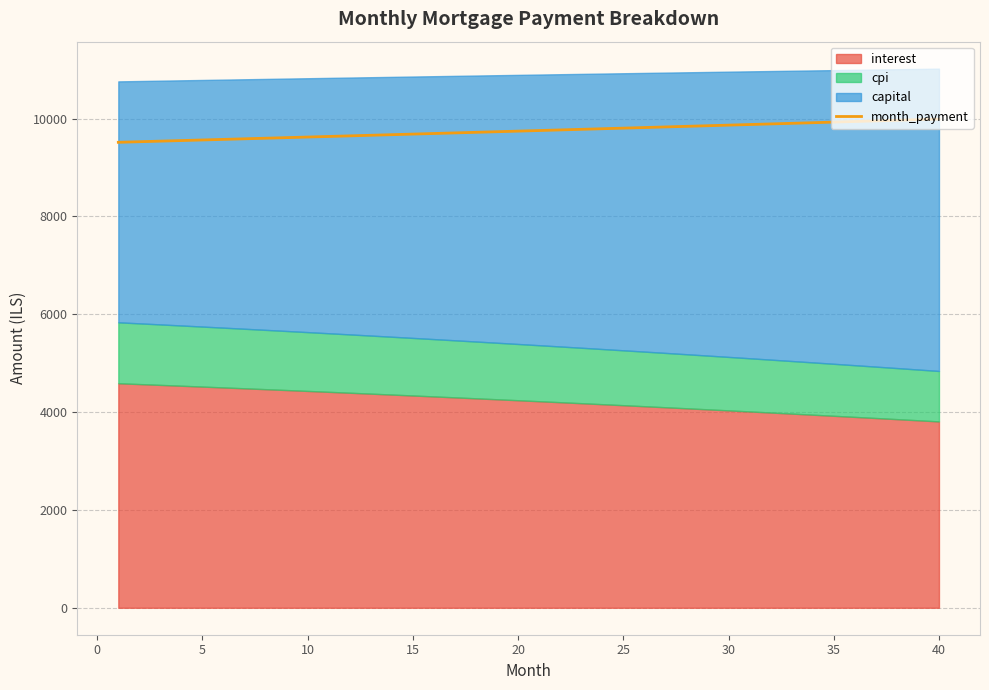

Reading left to right, what are all the values shown in this chart?

9513.6	9525.5	9537.4	9549.3	9561.3	9573.2	9585.2	9597.2	9609.2	9621.2	9633.2	9645.2	9657.3	9669.4	9681.4	9693.5	9705.7	9717.8	9729.9	9742.1	9754.3	9766.5	9778.7	9790.9	9803.1	9815.4	9827.7	9840.0	9852.3	9864.6	9876.9	9889.2	9901.6	9914.0	9926.4	9938.8	9951.2	9963.6	9976.1	9988.6